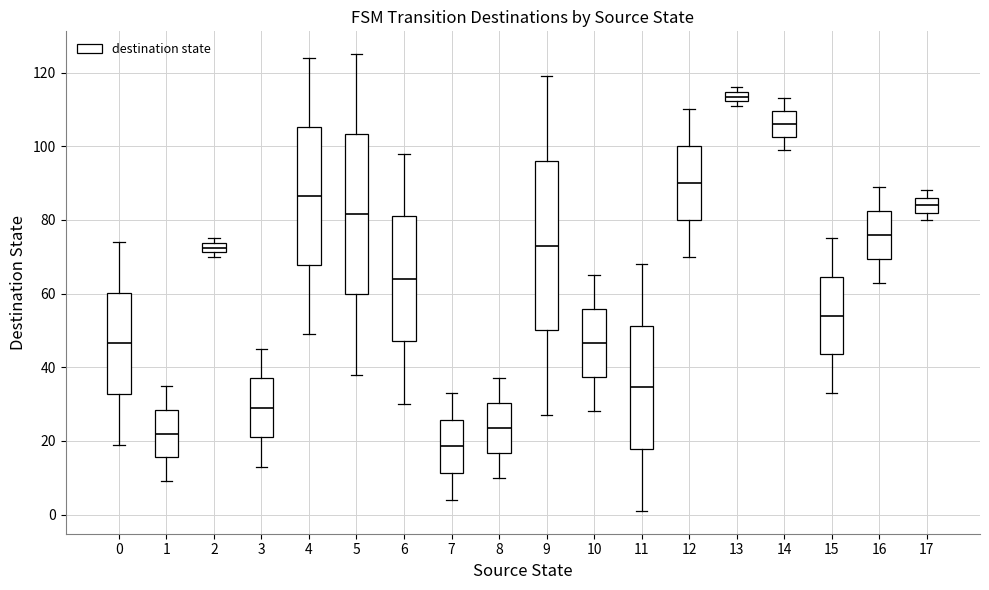

Which box's median line is the lowest?

7